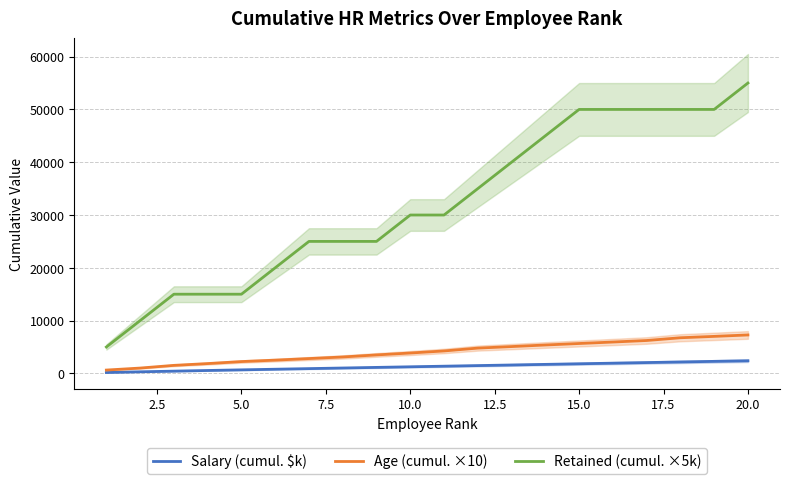

True or false: Age (cumul. ×10) and Retained (cumul. ×5k) intersect in this chart.

False